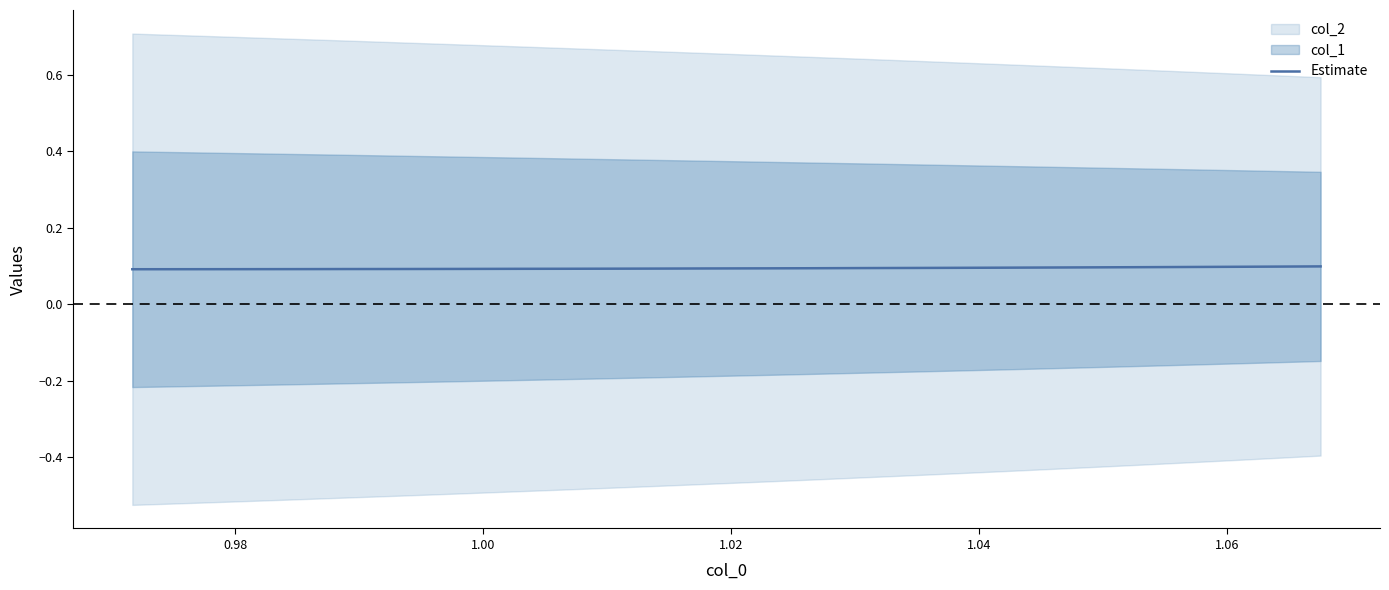

What is the average value?

0.1